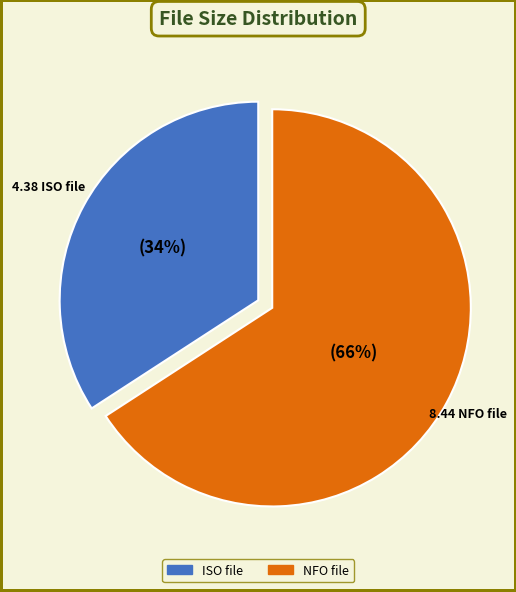

Count the number of slices in the pie.

2